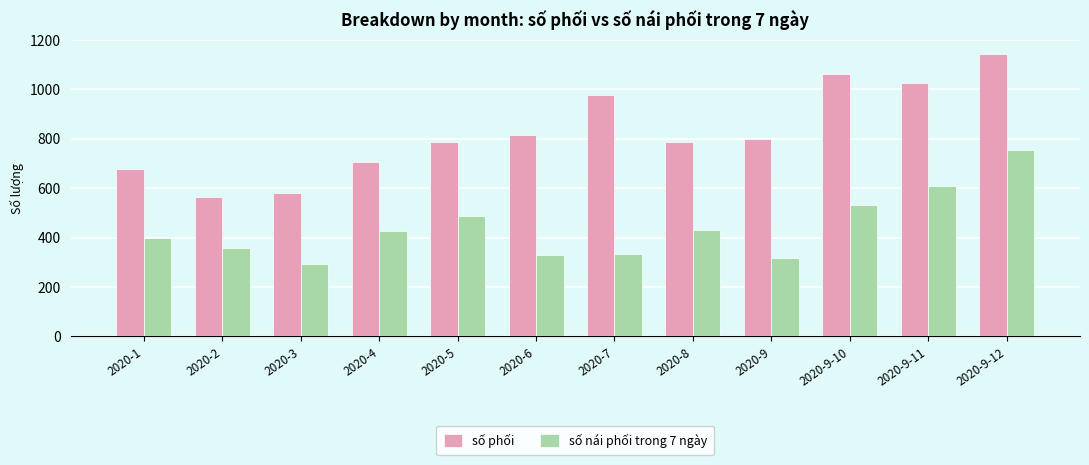

What is the total value across all series at 2020-9?

1116